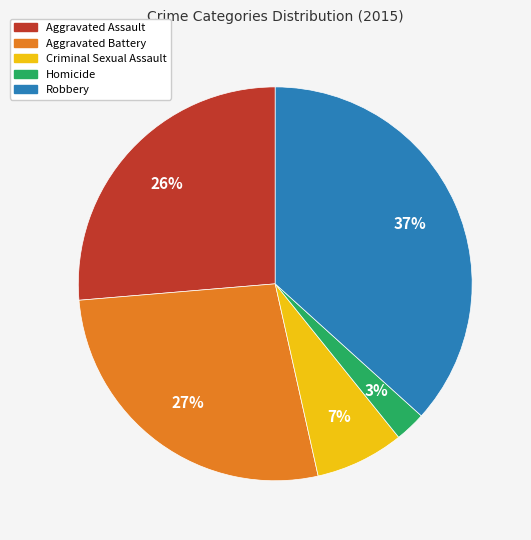

To the nearest percent, what portion does Homicide represent?

3%